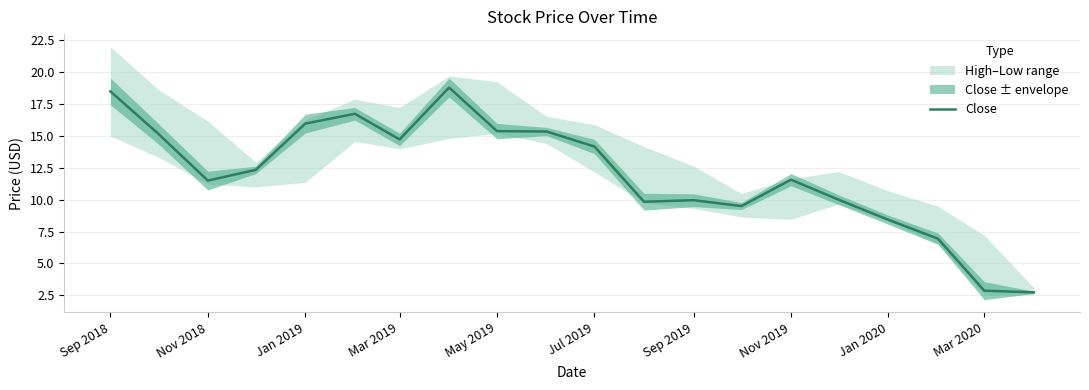

What is the highest value of the Close series?

18.8